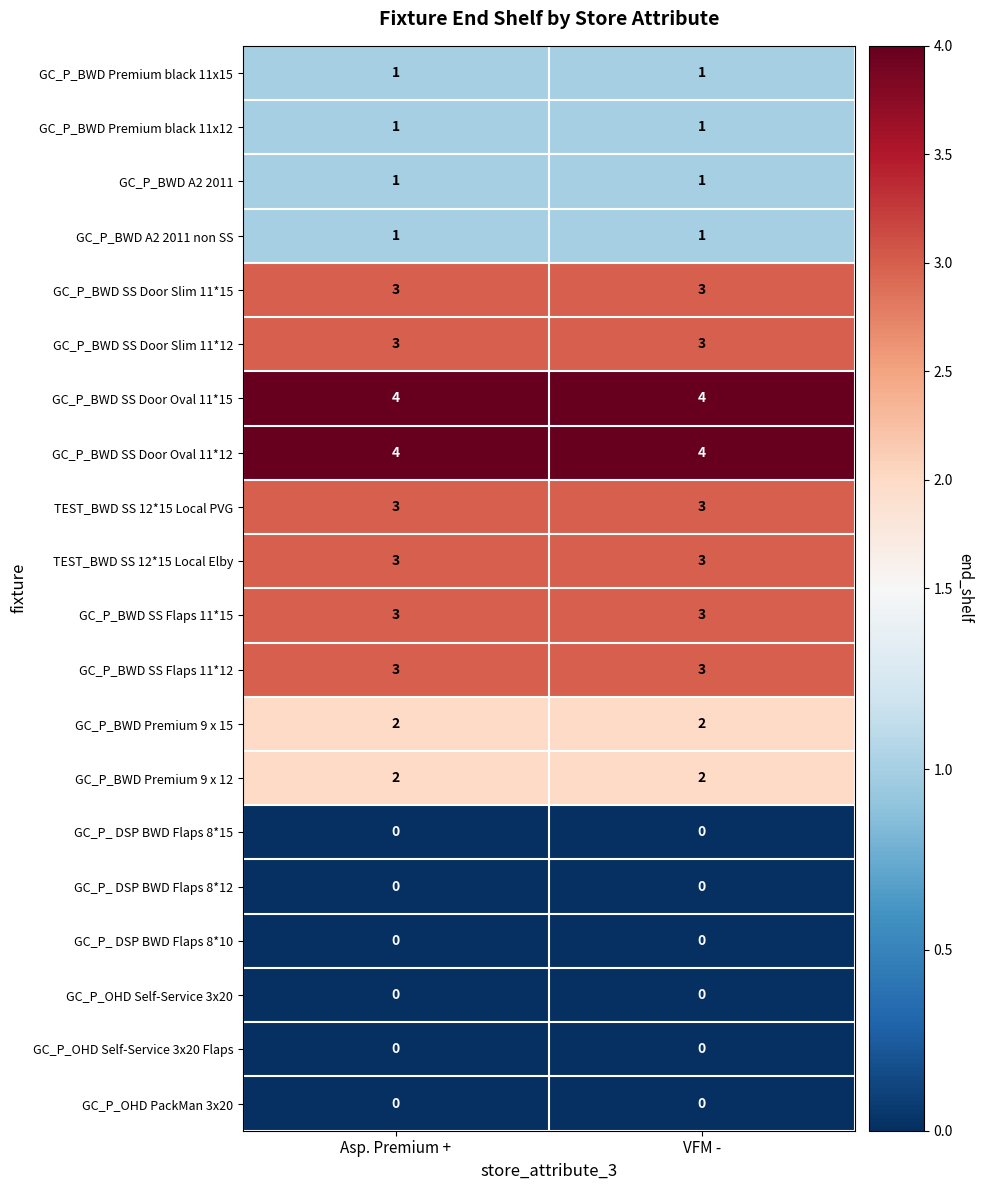

What is the greatest value displayed?

4